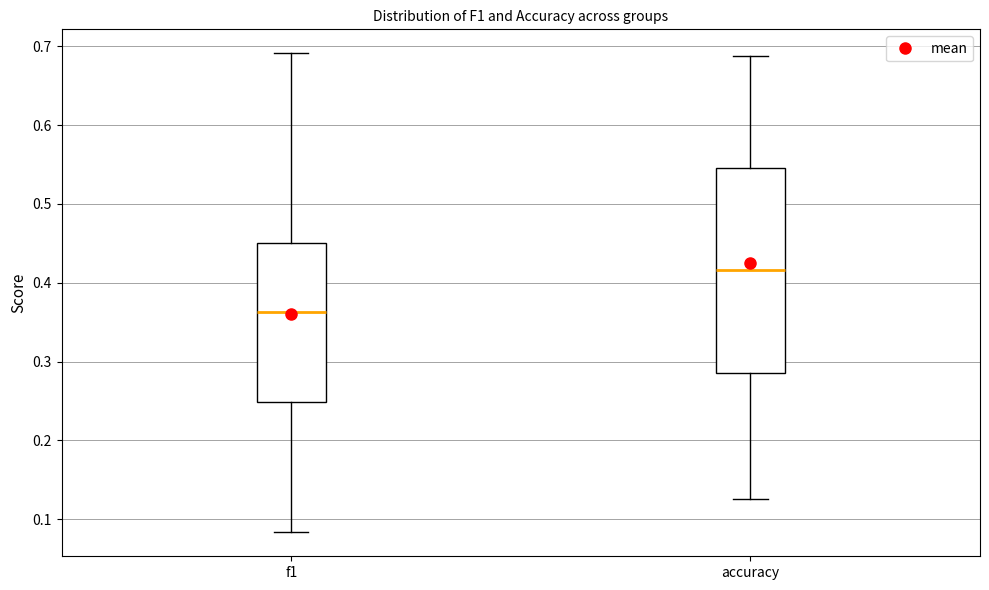

Reading left to right, read every box against the y-axis: the position of its median line, the range the box covers, and the ends of its whiskers. The values are not printed on the chart, so give them approximately, as read against the axis.

f1: median 0.36, box 0.25 to 0.45, whiskers 0.08 to 0.69
accuracy: median 0.42, box 0.29 to 0.55, whiskers 0.13 to 0.69